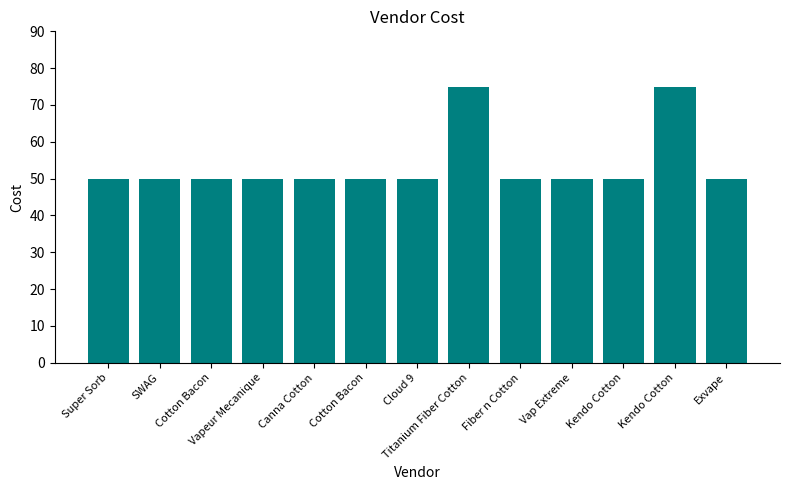

How many categories are shown in the chart?

13